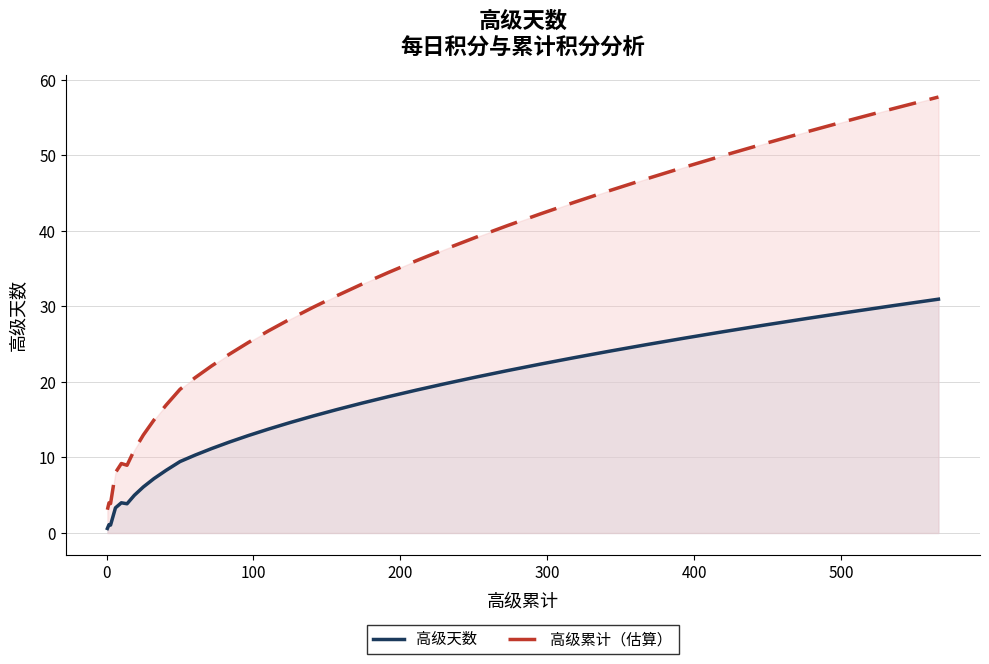

What is the average value of the 高级累计（估算） series?

30.3